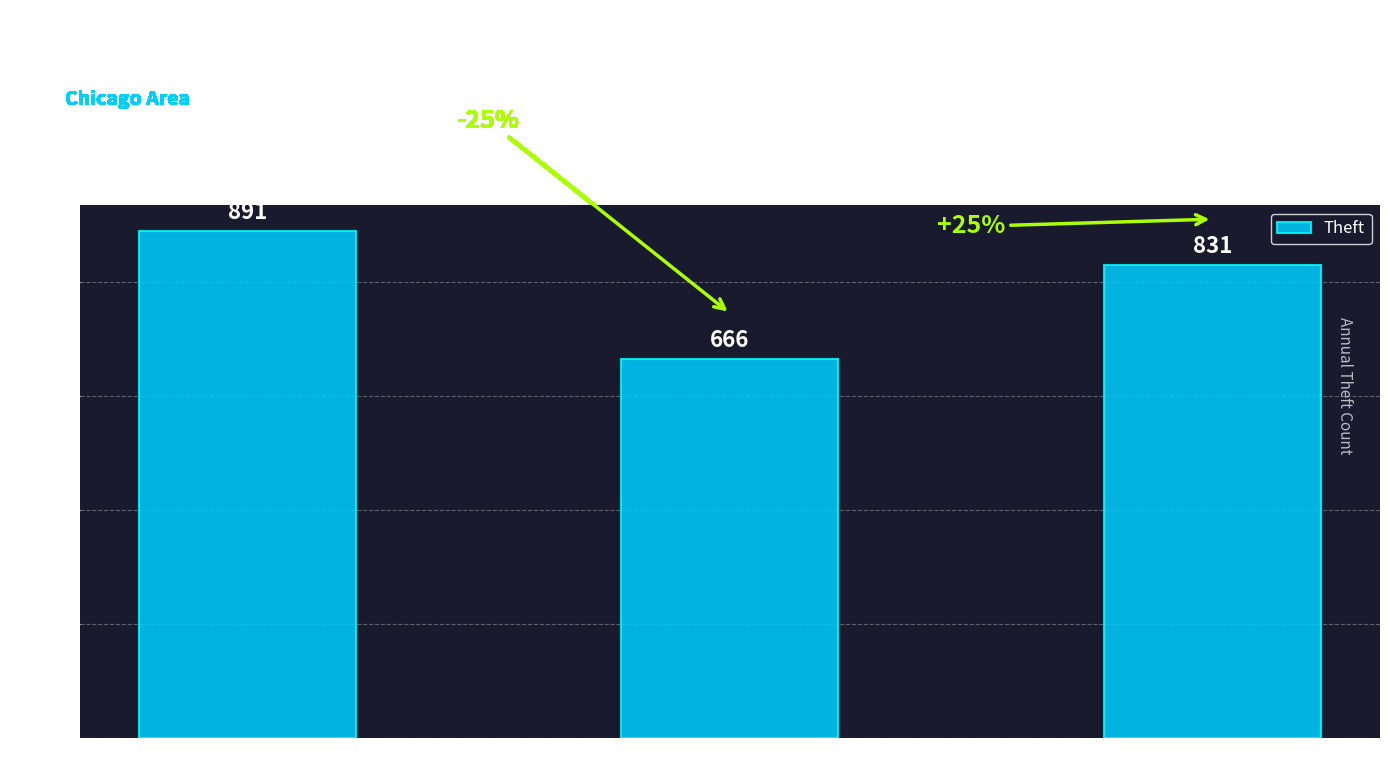

The chart shows a value of 893 at 2020. True or false?

False